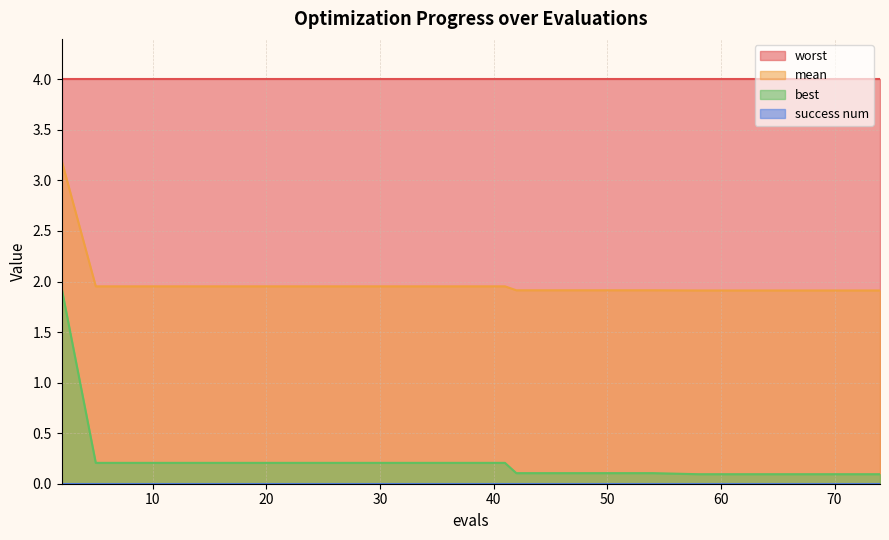

What is the spread (max minus min) of values at 70?

4.0